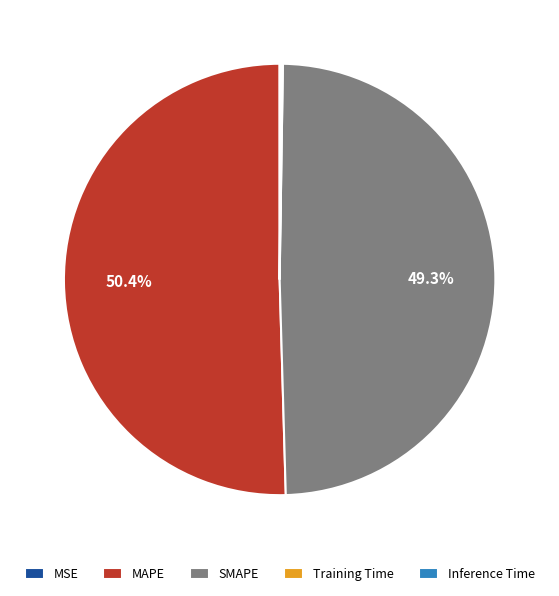

What is the ratio of the value at SMAPE to the value at MAPE?

1.0